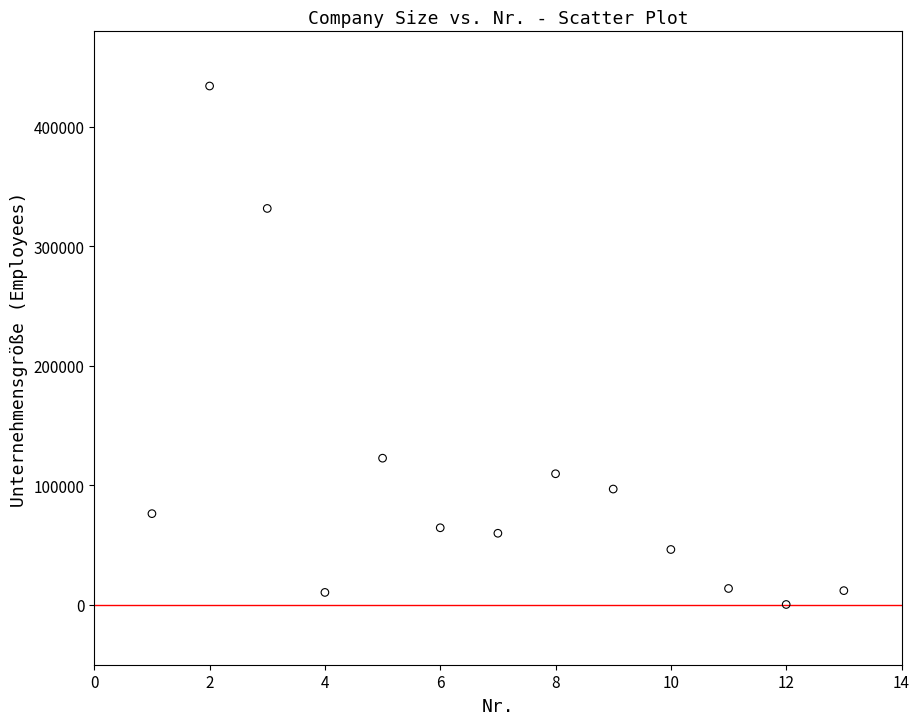

What is the range of Y values (max minus min)?

433846